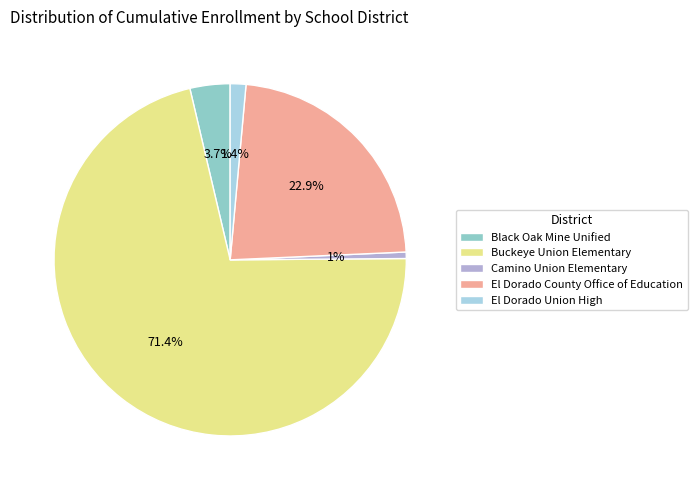

Count the number of slices in the pie.

5